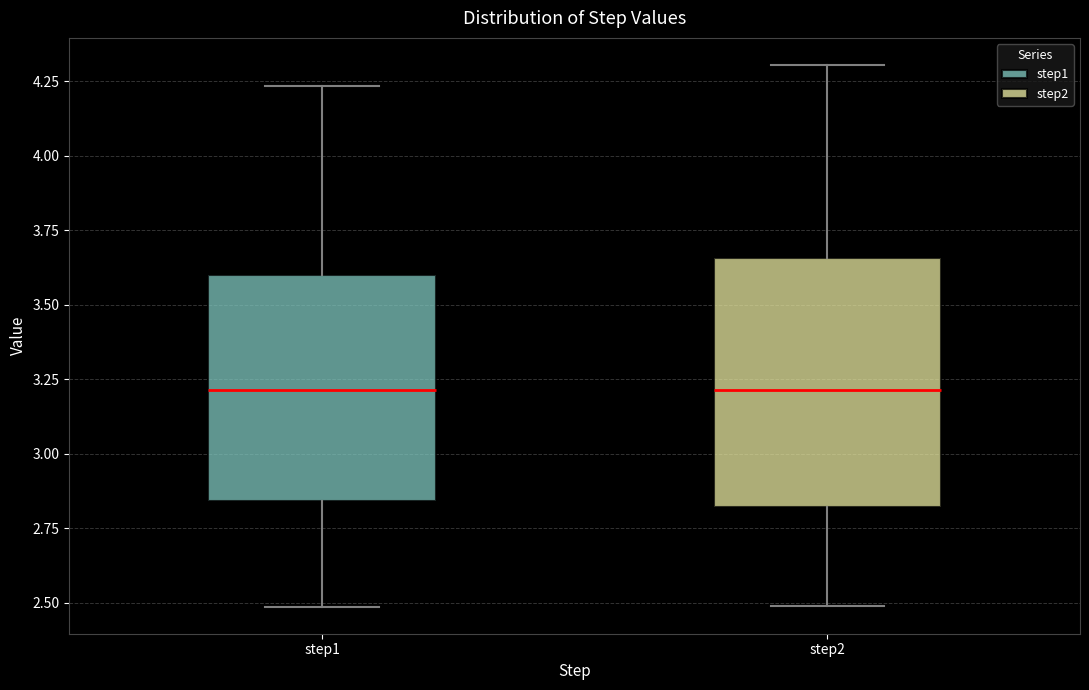

Reading left to right, read every box against the y-axis: the position of its median line, the range the box covers, and the ends of its whiskers. The values are not printed on the chart, so give them approximately, as read against the axis.

step1: median 3.20, box 2.85 to 3.60, whiskers 2.50 to 4.25
step2: median 3.20, box 2.80 to 3.65, whiskers 2.50 to 4.30